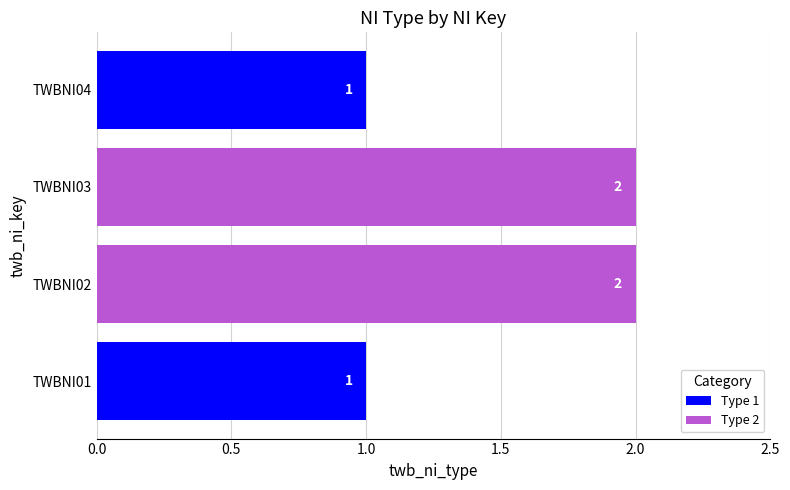

The value at TWBNI01 is 1. True or false?

True